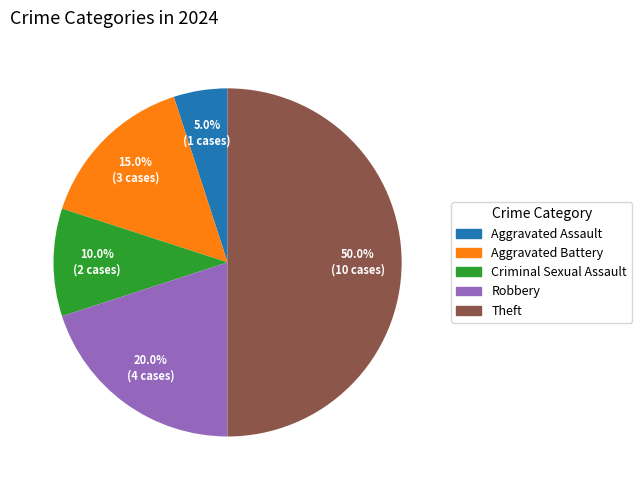

To the nearest percent, what is the average slice percentage?

20%